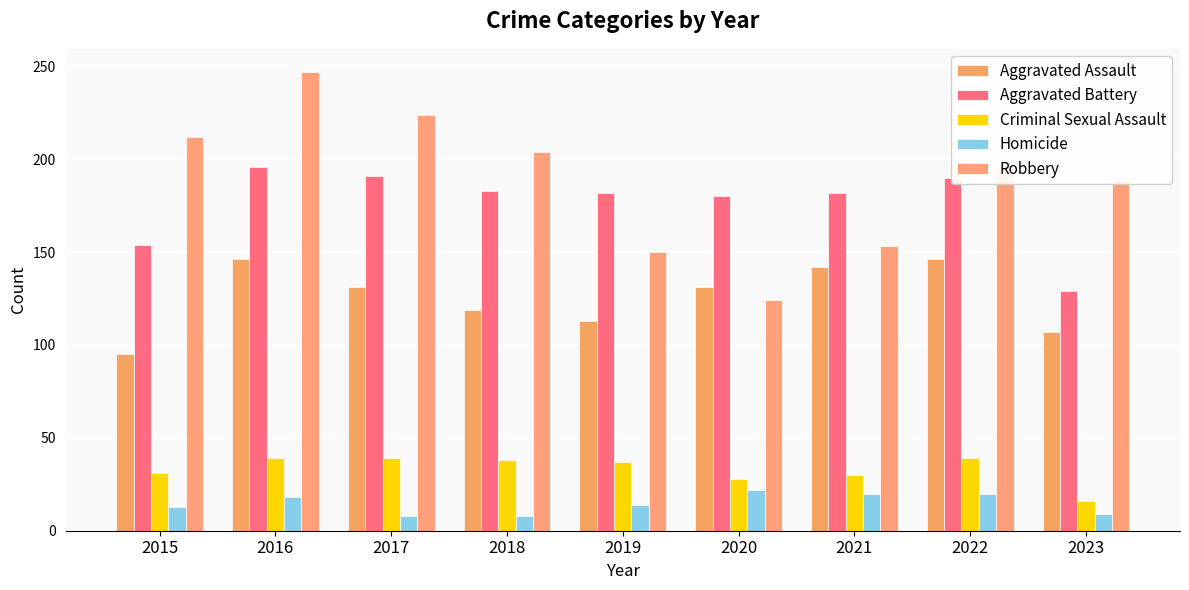

What is the spread (max minus min) of values at 2020?

158